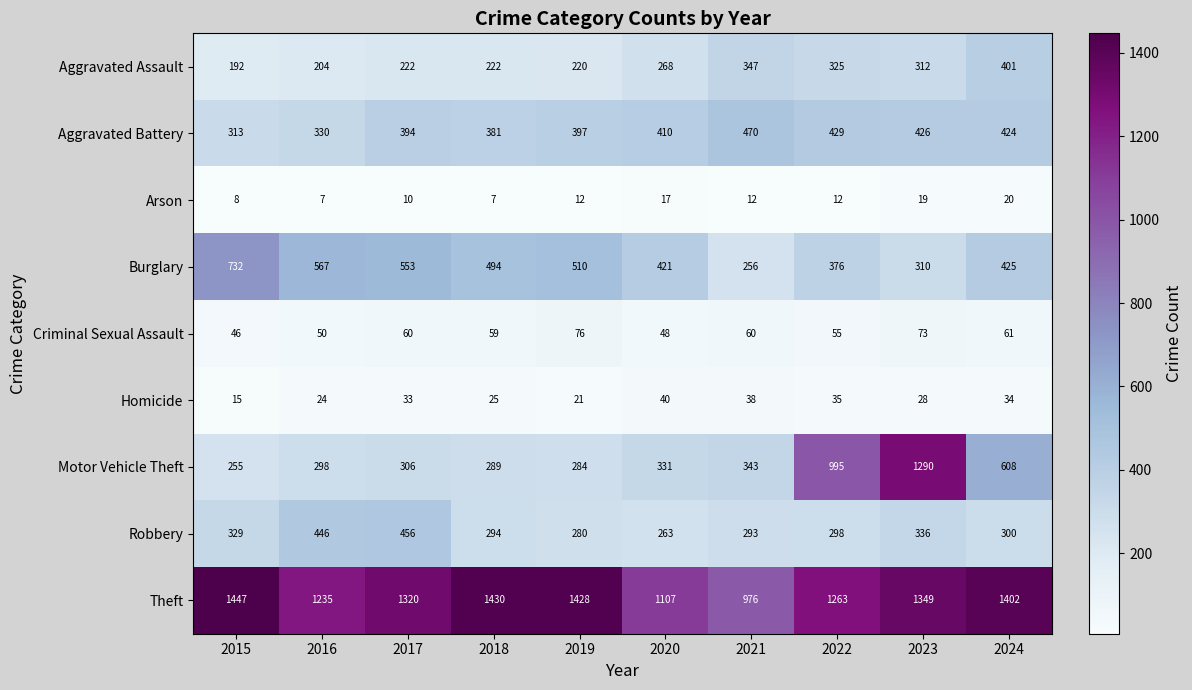

How many data points in Aggravated Battery are less than 410?

5